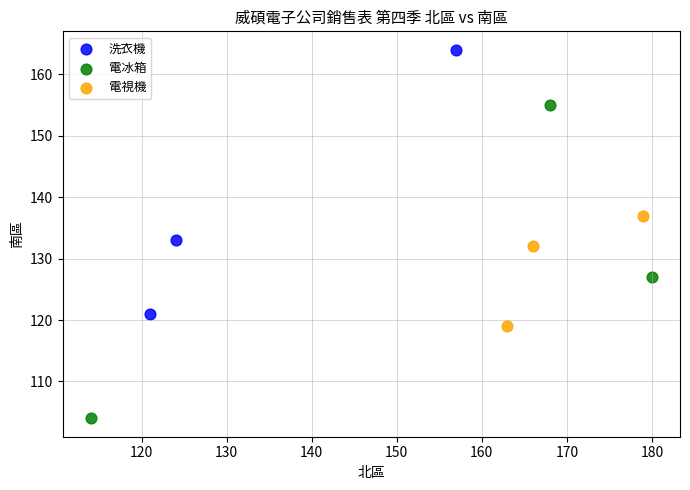

Which series has the widest spread of Y values?

電冰箱